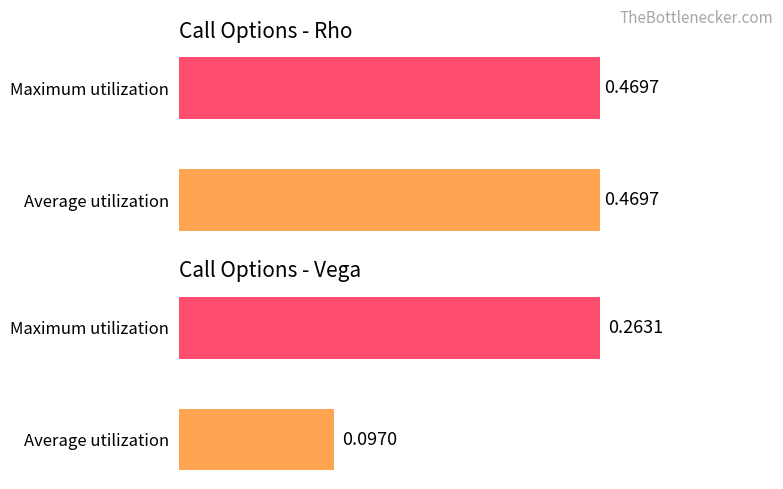

What are all the series names shown in the legend?

rho, vega